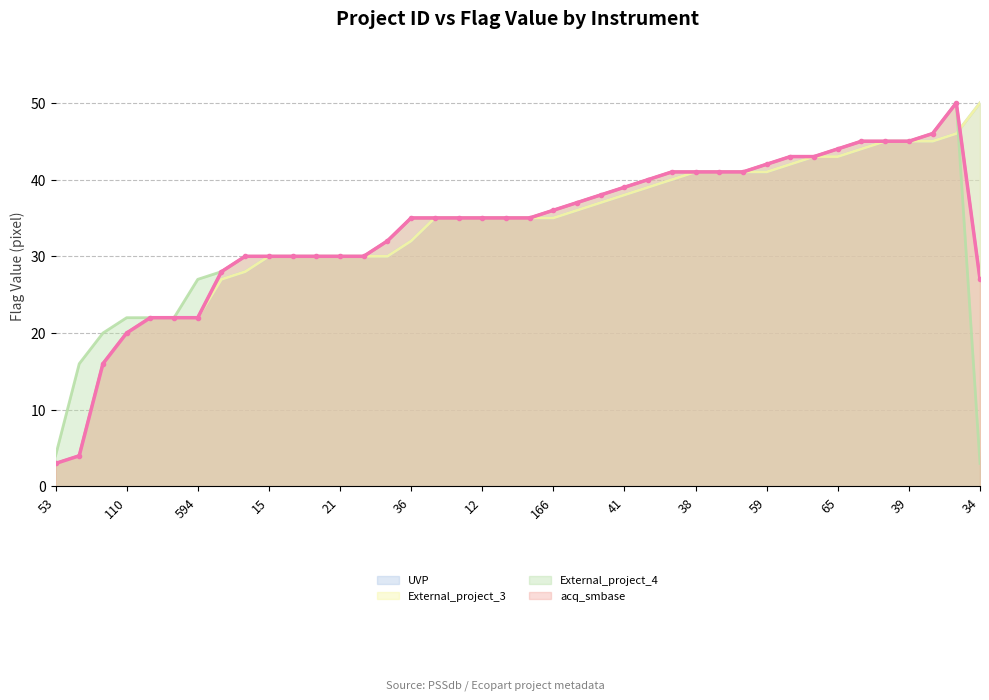

Does the chart have visible grid lines?

Yes